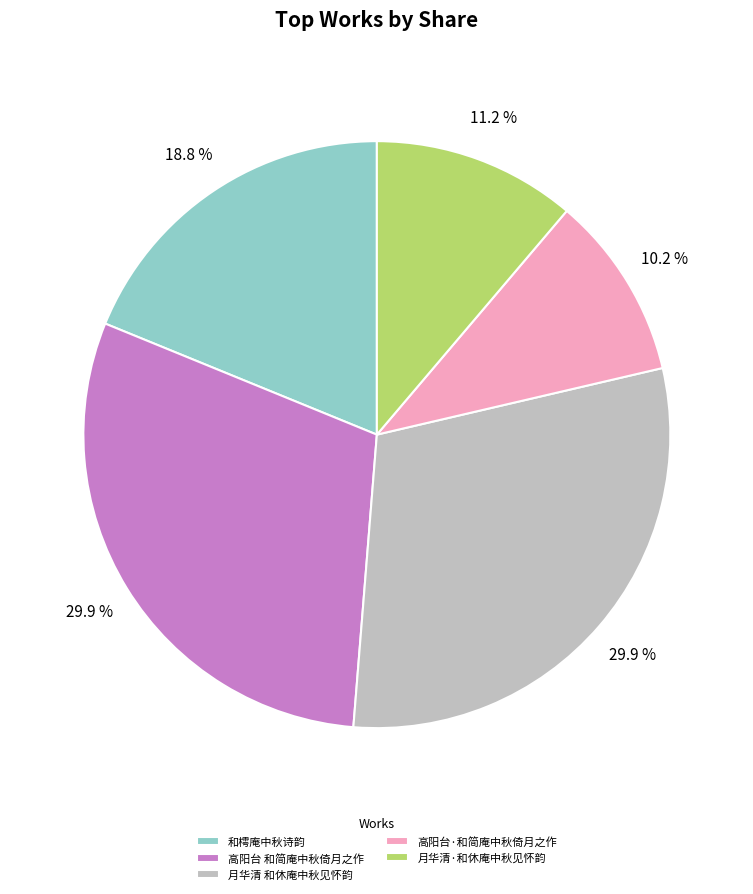

Is there a majority slice in this chart?

No